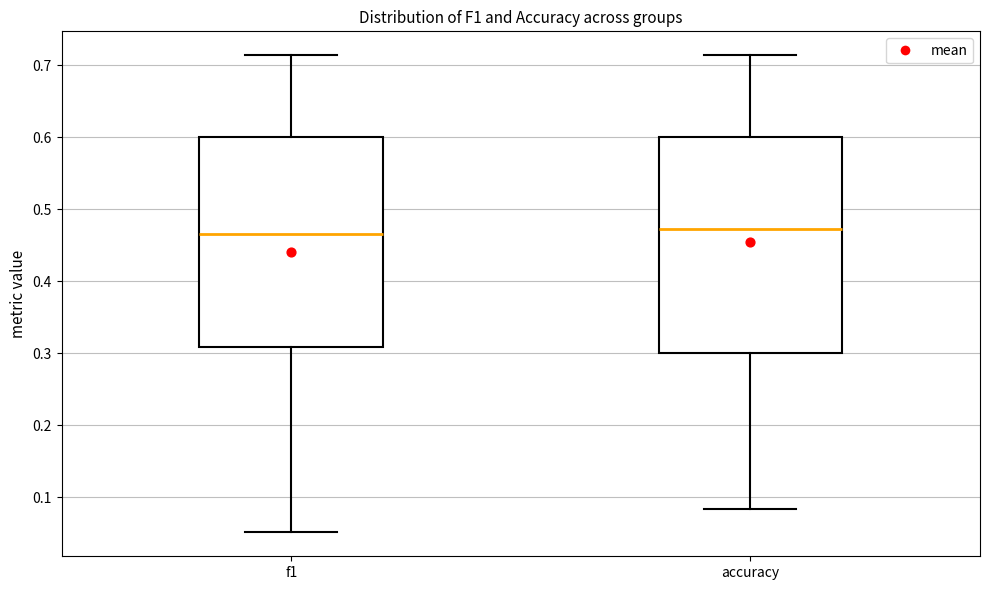

Reading left to right, transcribe this box plot: for each box, give where its median line is, the range the box spans, and where its two whiskers end, as read against the y-axis. The values are not printed on the chart, so give them approximately, as read against the axis.

f1: median 0.47, box 0.31 to 0.60, whiskers 0.05 to 0.71
accuracy: median 0.47, box 0.30 to 0.60, whiskers 0.08 to 0.71